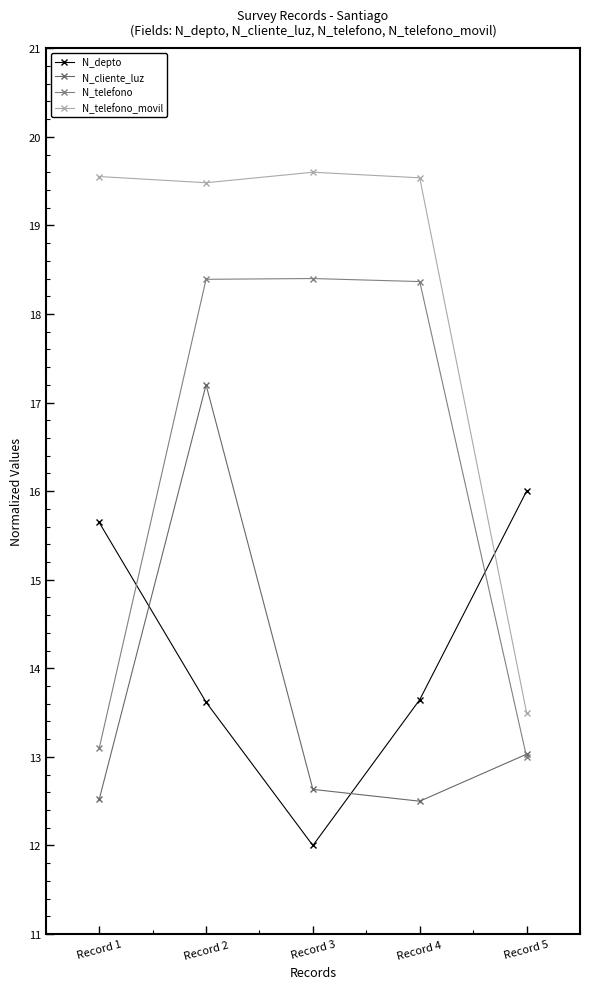

At which label does N_telefono_movil first exceed 19?

Record 1